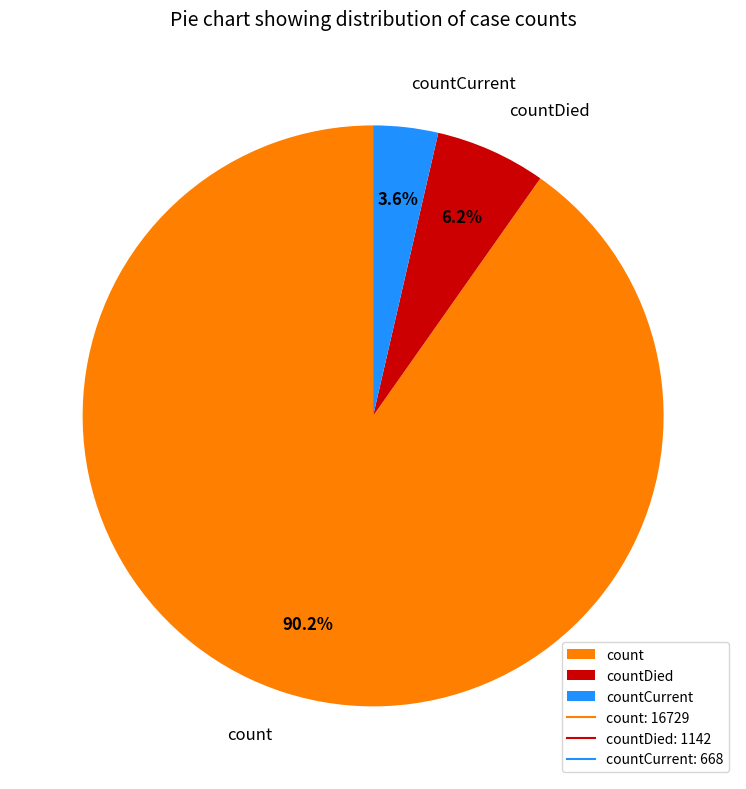

Which has a higher value, countDied or countCurrent?

countDied